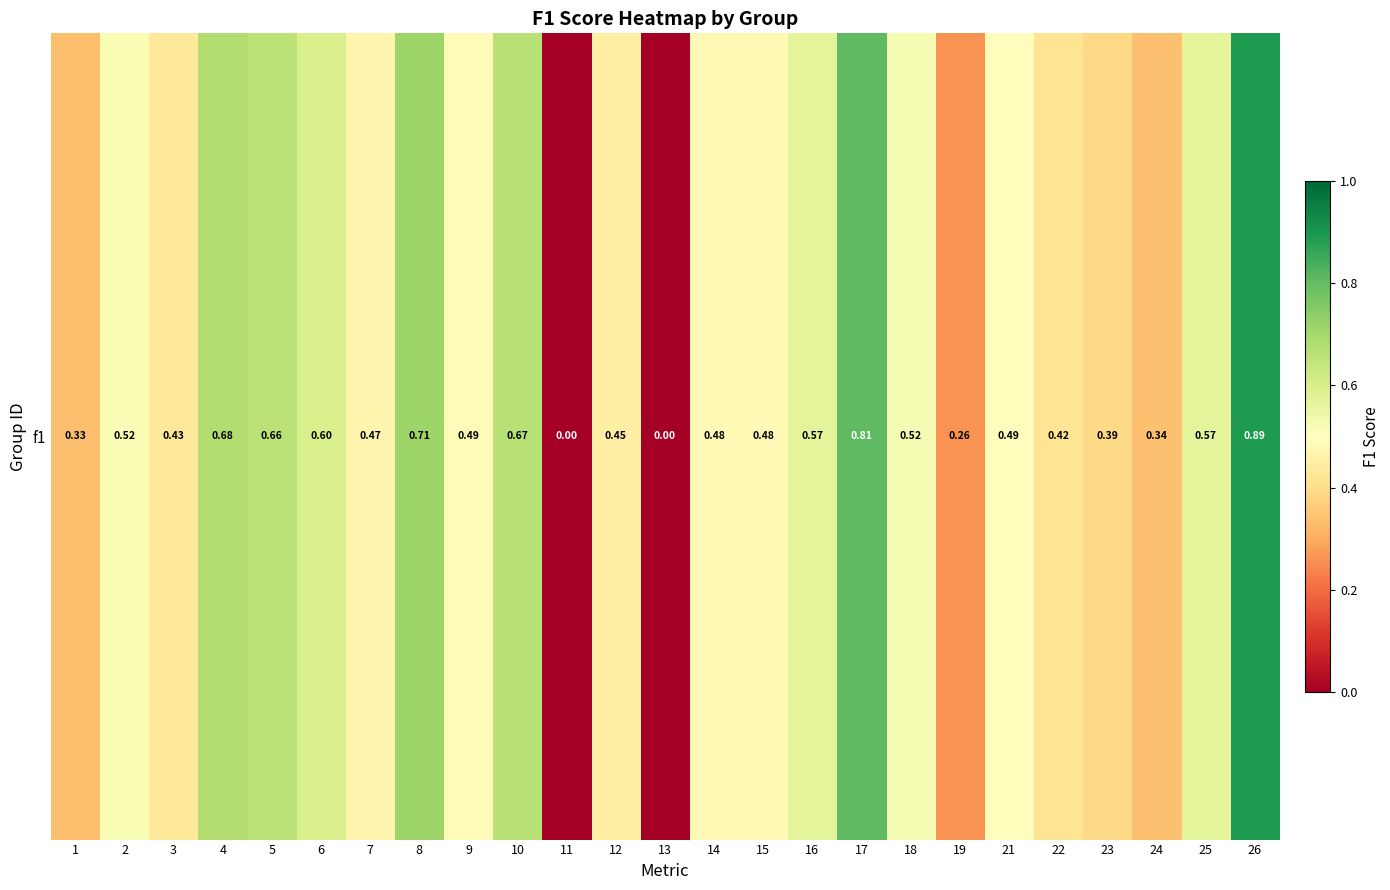

How many values are above zero?

23